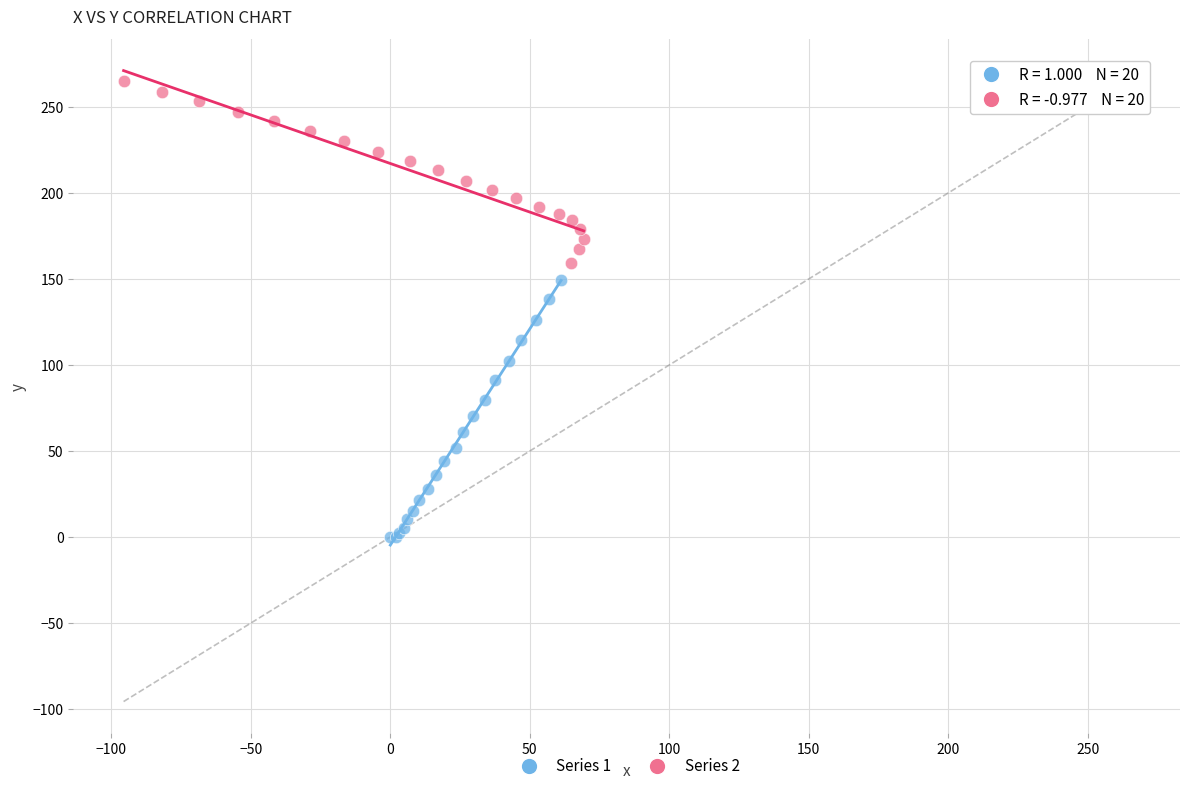

Which series reaches the maximum Y coordinate?

Series 2